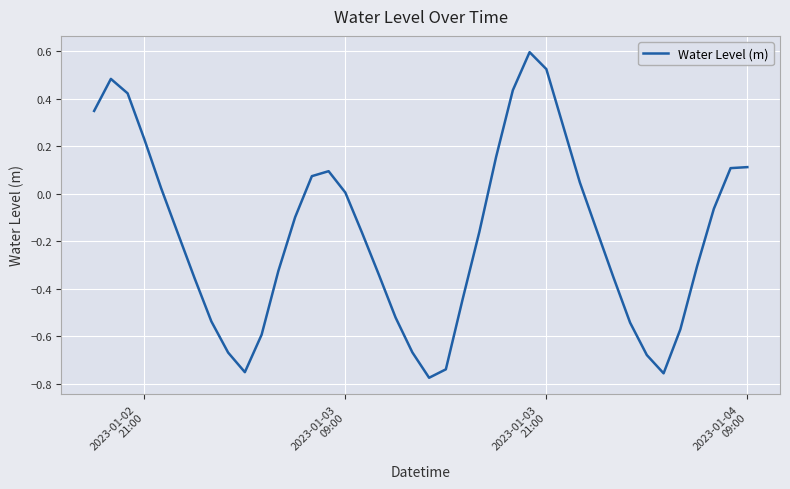

What is the difference between the maximum and minimum values?

1.4